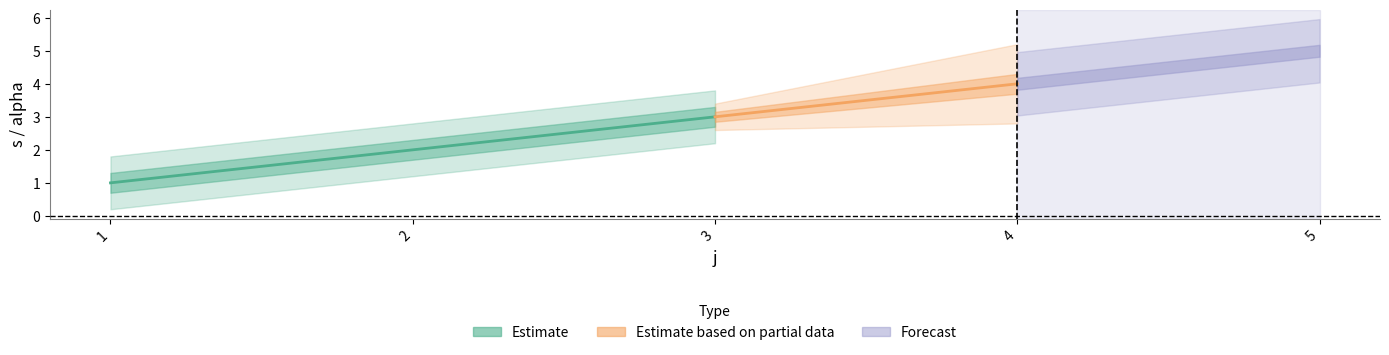

Where is s nearest to the value 3?

3